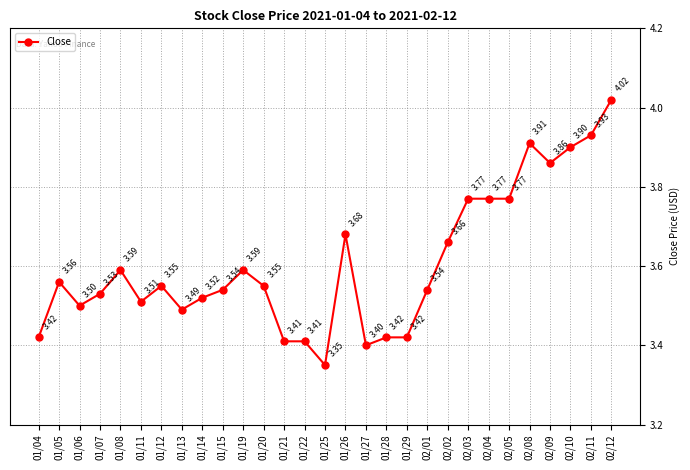

At which category does the data reach its first local valley?

01/06